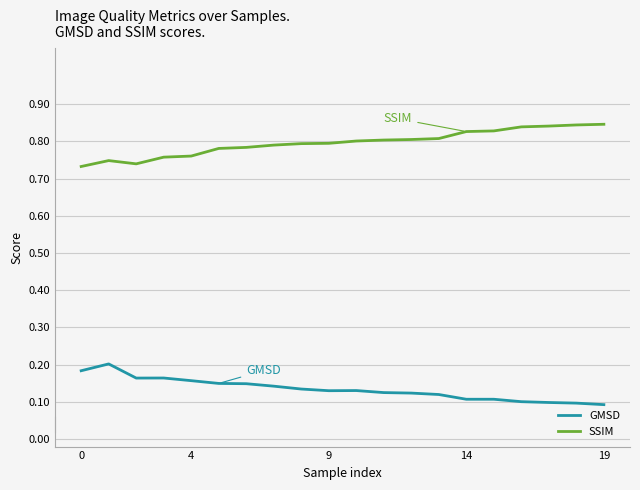

List the series in order of their peak value, lowest first.

GMSD, SSIM